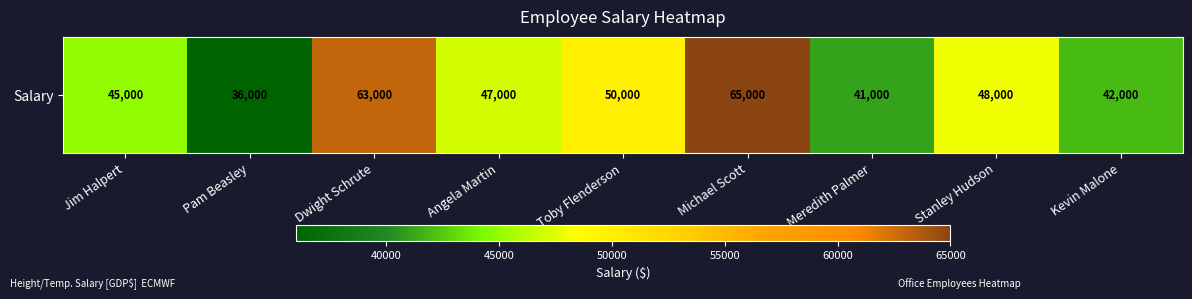

What is the smallest value displayed?

36000